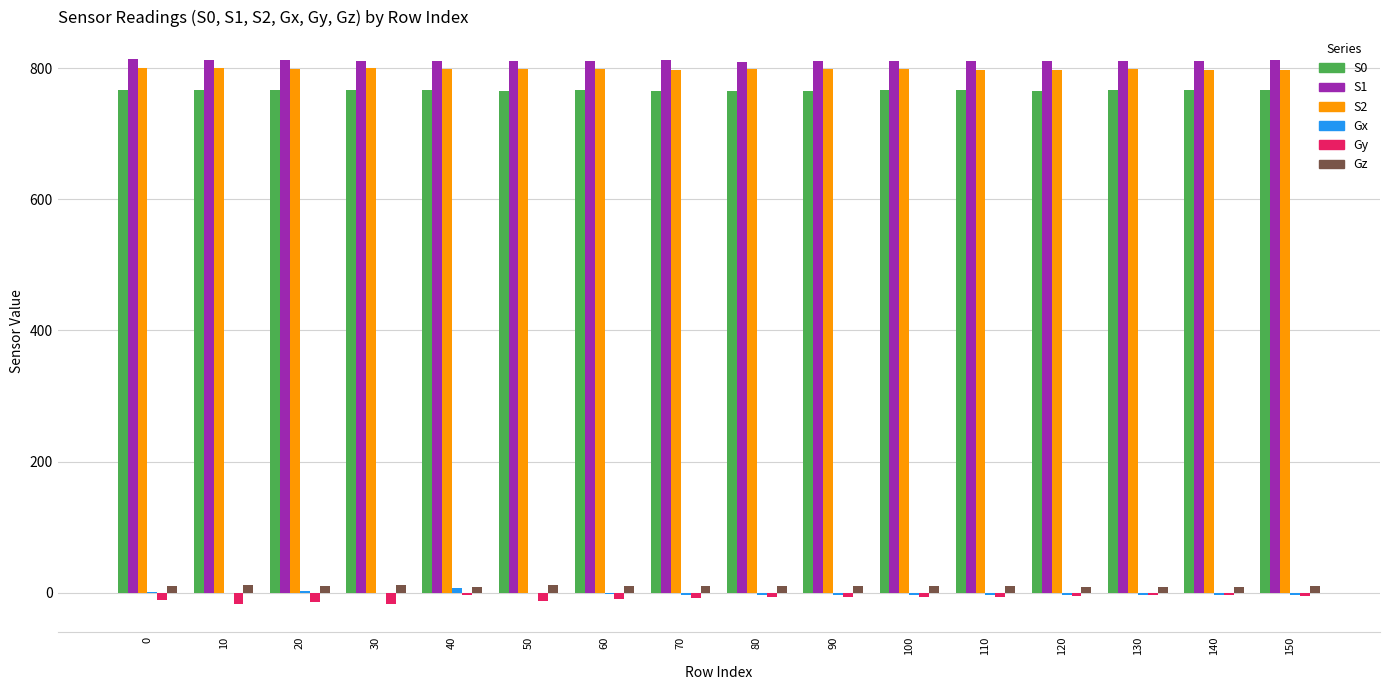

The value of S2 at 150 is 797.0. True or false?

True